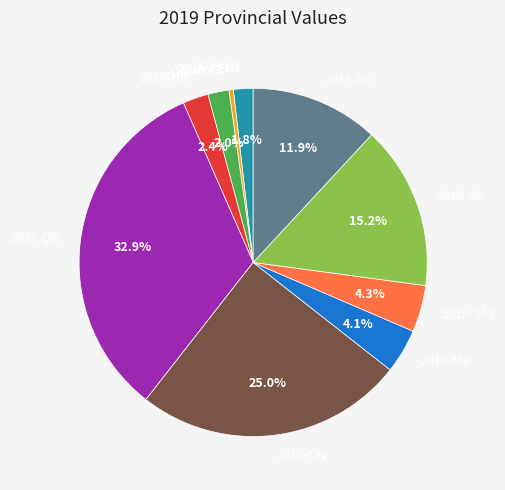

To the nearest percent, what is the difference between the 2019-NL and 2019-MB slice percentages?

2%